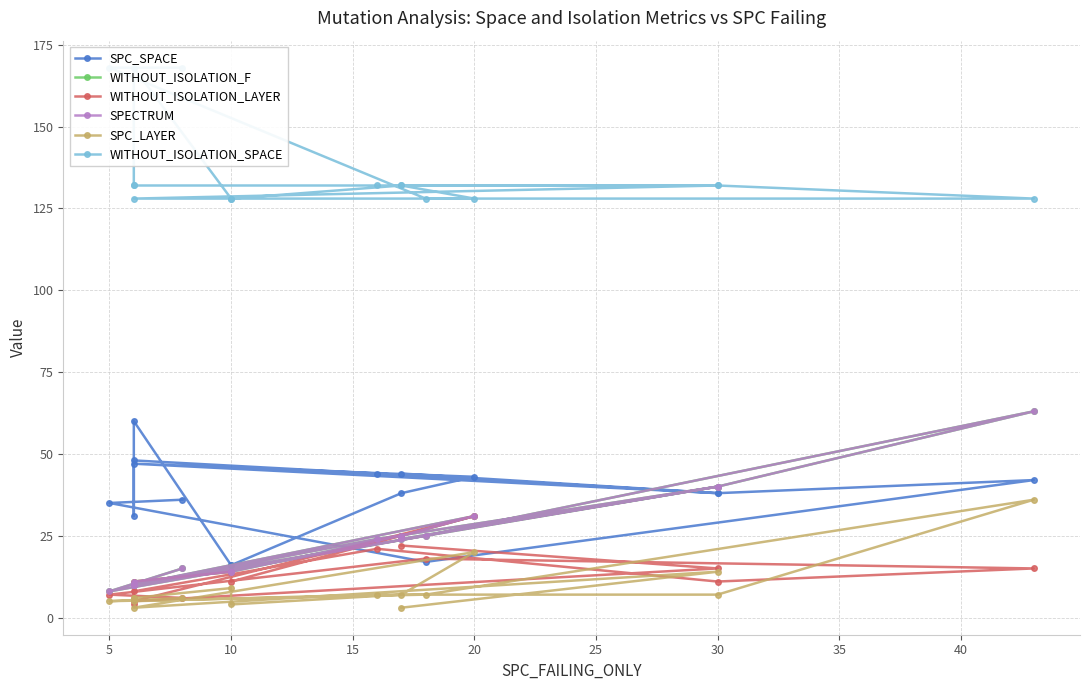

What is the spread (max minus min) of values at 14?

118